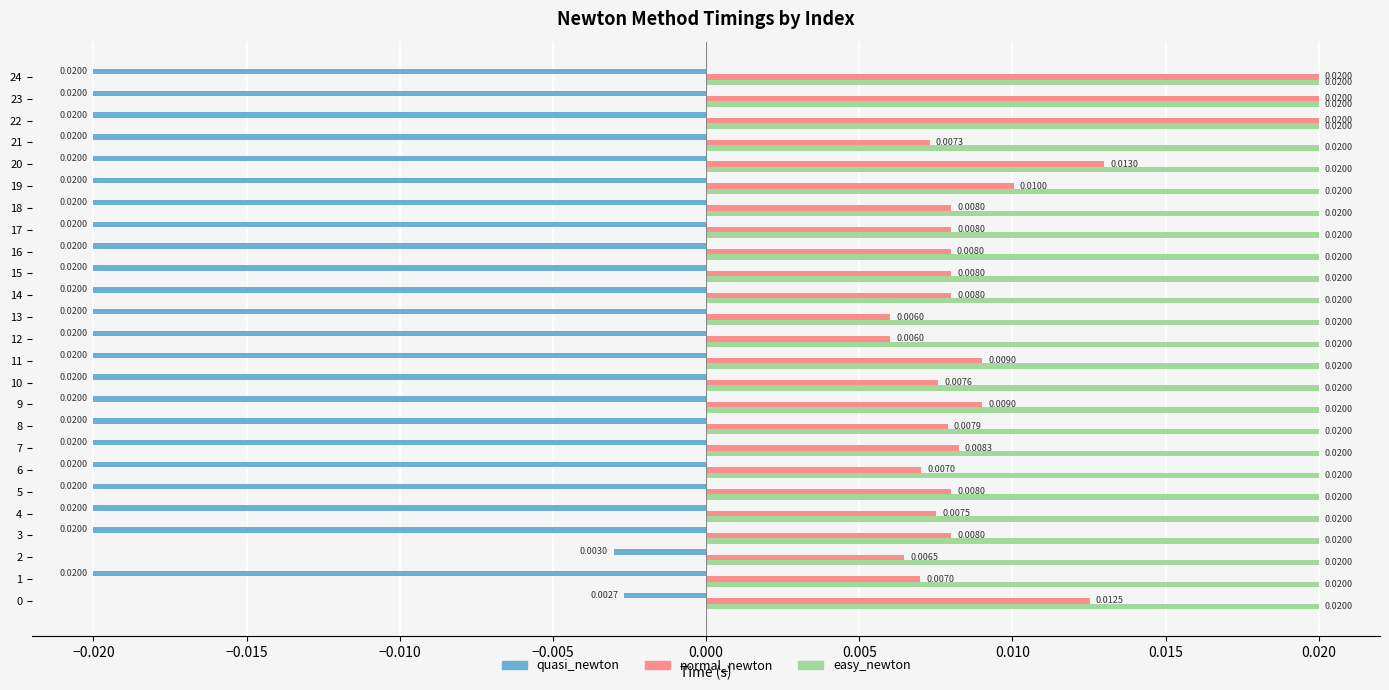

Between 0 and 1, which series saw the biggest shift?

quasi_newton